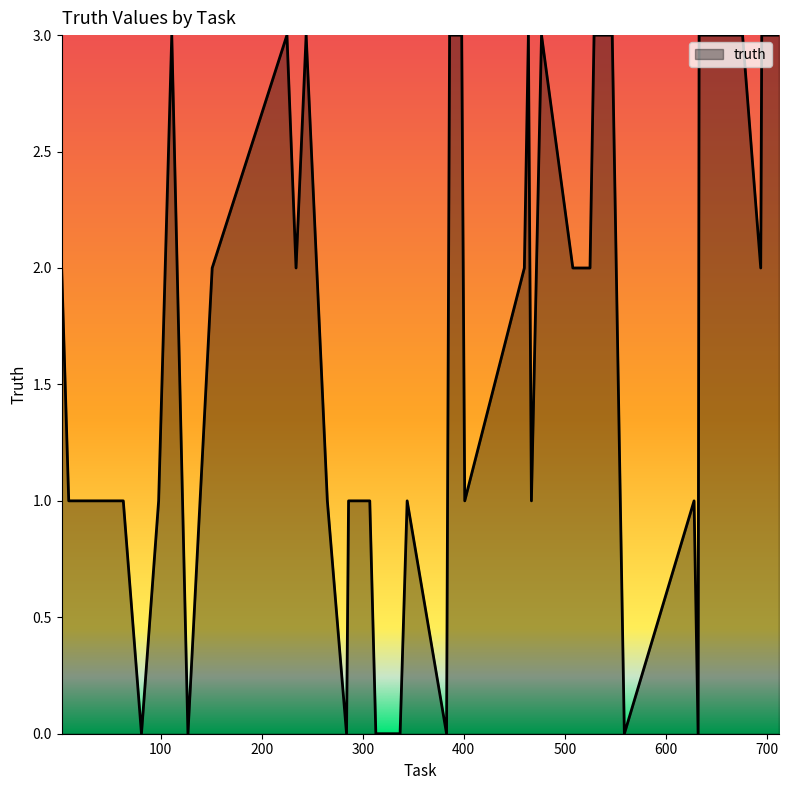

What is the difference between the maximum and minimum values?

3